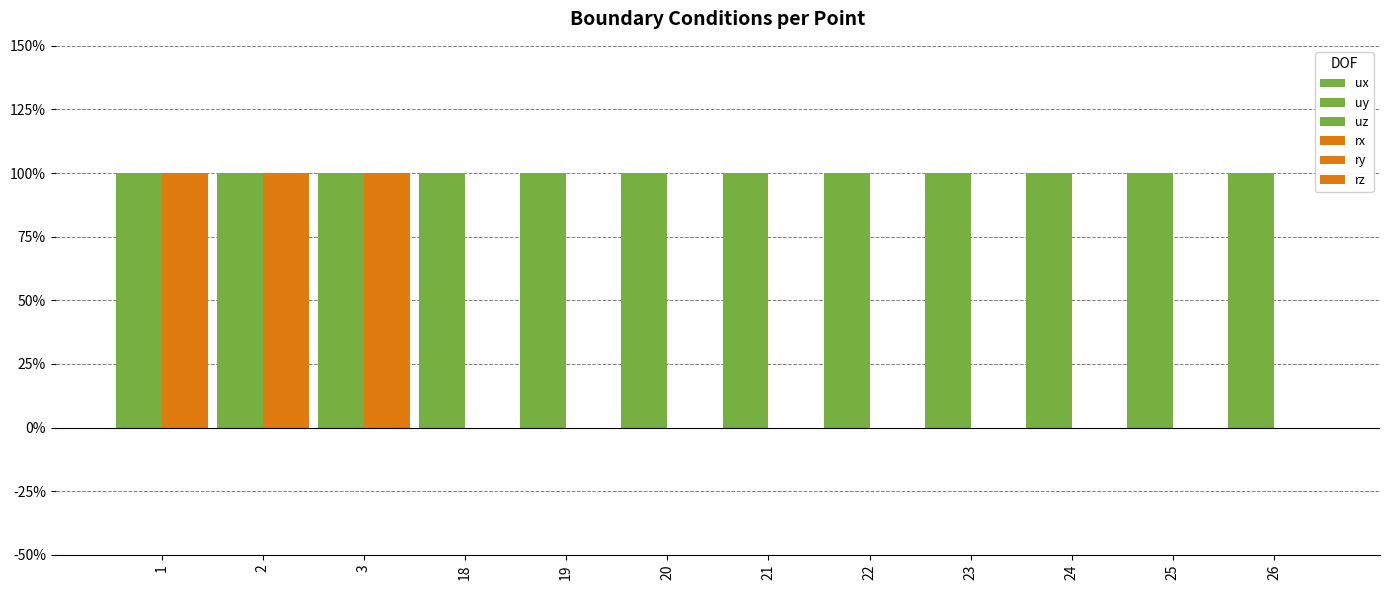

The value of rx at 1 is 1. True or false?

False